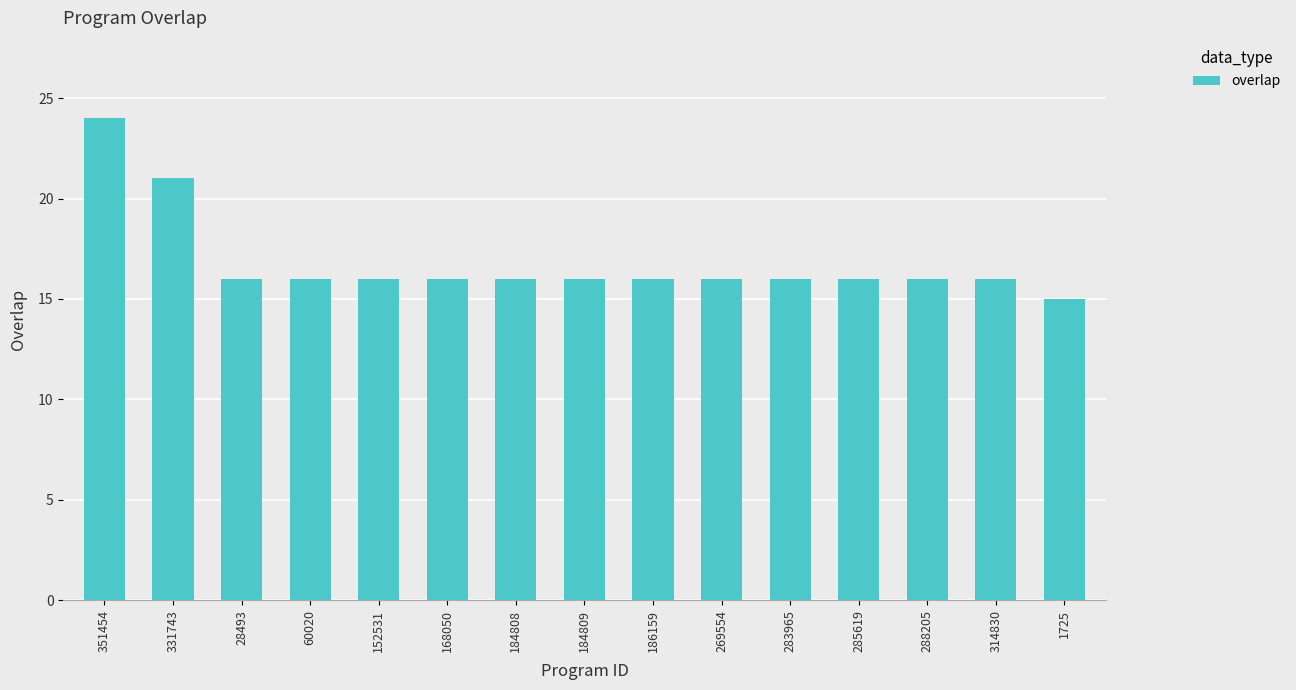

Reading left to right, list all the values displayed in this chart.

24	21	16	16	16	16	16	16	16	16	16	16	16	16	15